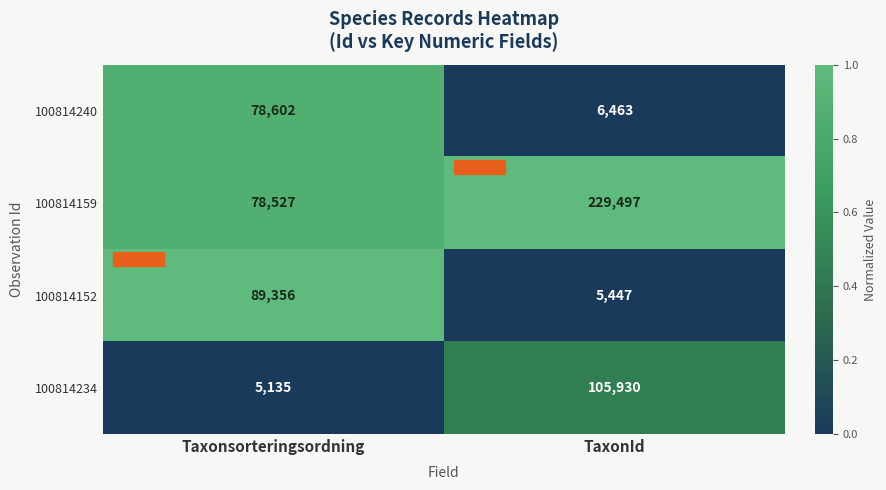

Which series has the largest total across all categories?

100814159